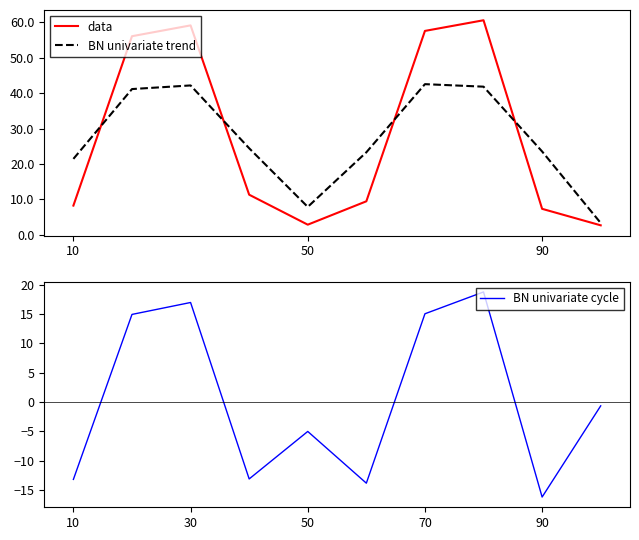

True or false: BN univariate cycle and data intersect in this chart.

False